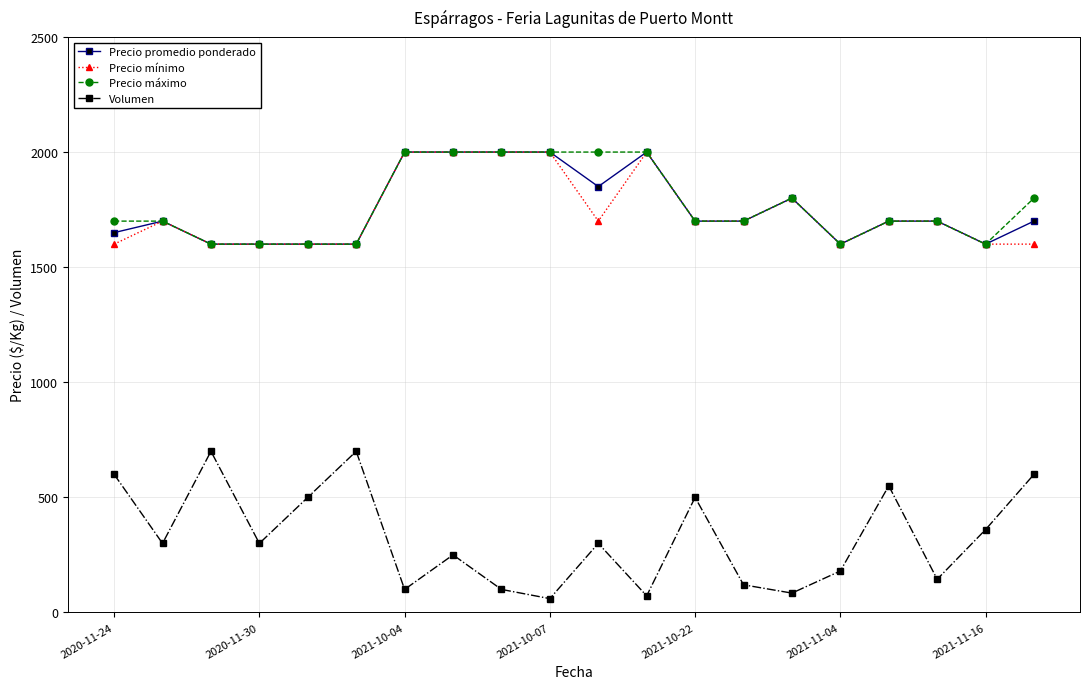

Which series has the widest spread of values?

Volumen